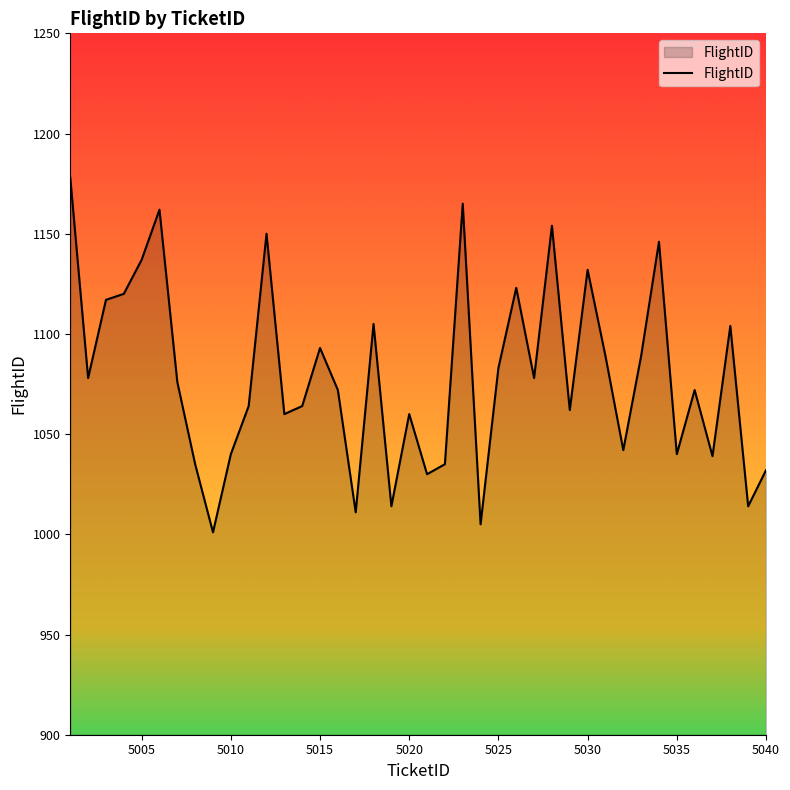

True or false: the data has more than 2 interior local peaks.

True